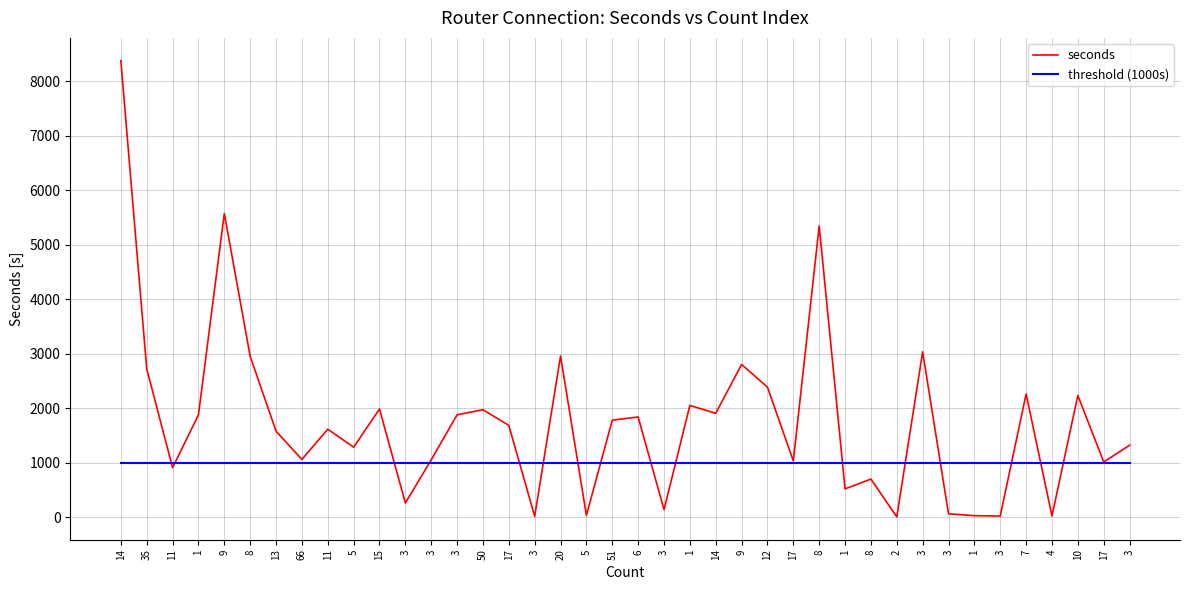

Is it true that threshold (1000s) equals 1000 at 1?

True